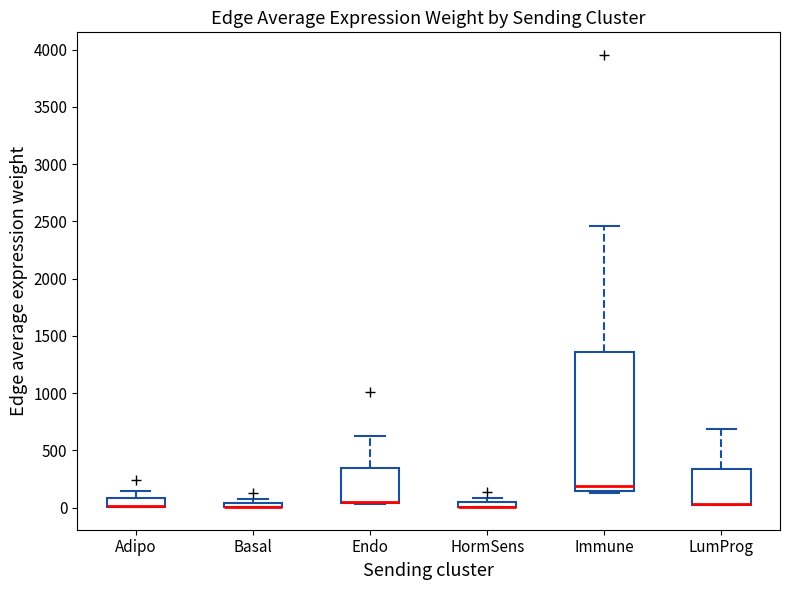

Where is the upper edge of the box for HormSens on the y-axis? The values are not printed on the chart, so give them approximately, as read against the axis.

50